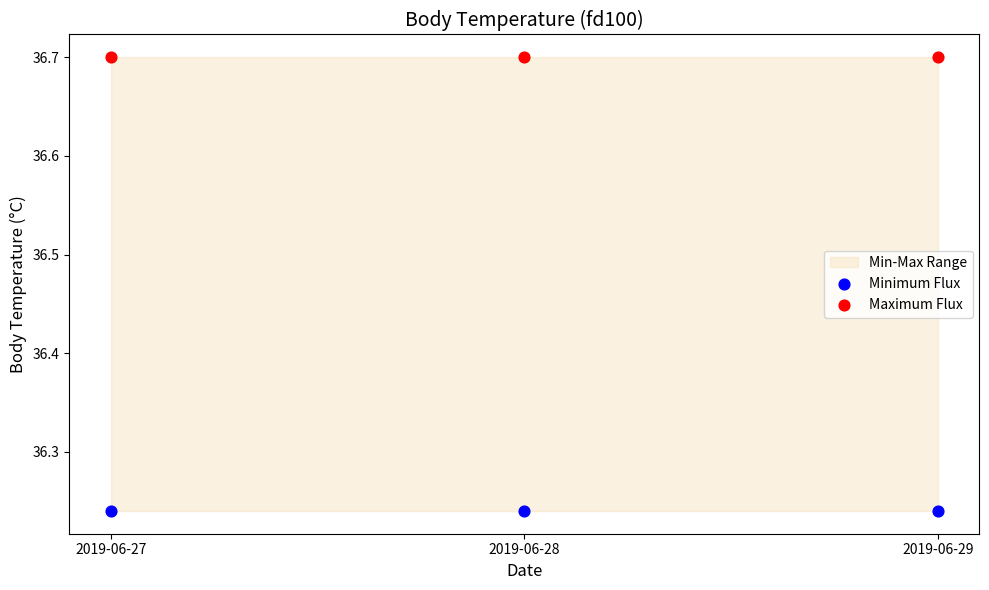

Which series reaches the minimum Y coordinate?

Minimum Flux